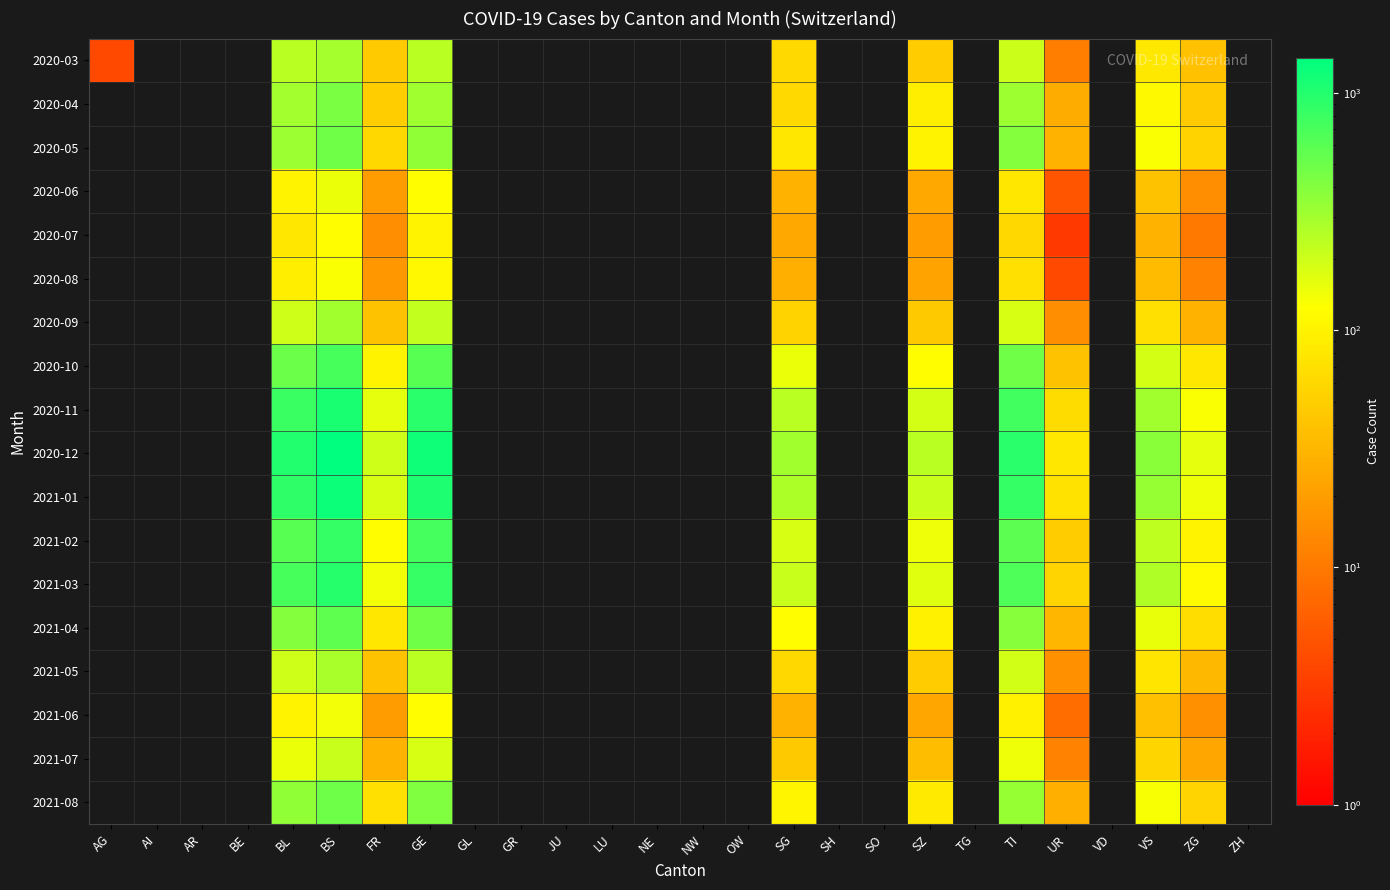

Reading left to right, list all the values displayed in this chart.

2020-03: AG=4	AI=0	AR=0	BE=0	BL=242	BS=292	FR=46	GE=241	GL=0	GR=0	JU=0	LU=0	NE=0	NW=0	OW=0	SG=62	SH=0	SO=0	SZ=48	TG=0	TI=202	UR=11	VD=0	VS=81	ZG=39	ZH=0
2020-04: AG=0	AI=0	AR=0	BE=0	BL=298	BS=434	FR=49	GE=305	GL=0	GR=0	JU=0	LU=0	NE=0	NW=0	OW=0	SG=62	SH=0	SO=0	SZ=92	TG=0	TI=314	UR=26	VD=0	VS=112	ZG=46	ZH=0
2020-05: AG=0	AI=0	AR=0	BE=0	BL=320	BS=480	FR=60	GE=350	GL=0	GR=0	JU=0	LU=0	NE=0	NW=0	OW=0	SG=80	SH=0	SO=0	SZ=100	TG=0	TI=400	UR=30	VD=0	VS=130	ZG=55	ZH=0
2020-06: AG=0	AI=0	AR=0	BE=0	BL=100	BS=150	FR=20	GE=120	GL=0	GR=0	JU=0	LU=0	NE=0	NW=0	OW=0	SG=30	SH=0	SO=0	SZ=25	TG=0	TI=80	UR=5	VD=0	VS=40	ZG=15	ZH=0
2020-07: AG=0	AI=0	AR=0	BE=0	BL=80	BS=120	FR=15	GE=100	GL=0	GR=0	JU=0	LU=0	NE=0	NW=0	OW=0	SG=25	SH=0	SO=0	SZ=20	TG=0	TI=60	UR=3	VD=0	VS=30	ZG=10	ZH=0
2020-08: AG=0	AI=0	AR=0	BE=0	BL=90	BS=130	FR=18	GE=110	GL=0	GR=0	JU=0	LU=0	NE=0	NW=0	OW=0	SG=28	SH=0	SO=0	SZ=22	TG=0	TI=70	UR=4	VD=0	VS=35	ZG=12	ZH=0
2020-09: AG=0	AI=0	AR=0	BE=0	BL=200	BS=300	FR=40	GE=220	GL=0	GR=0	JU=0	LU=0	NE=0	NW=0	OW=0	SG=55	SH=0	SO=0	SZ=45	TG=0	TI=180	UR=15	VD=0	VS=70	ZG=30	ZH=0
2020-10: AG=0	AI=0	AR=0	BE=0	BL=500	BS=700	FR=100	GE=600	GL=0	GR=0	JU=0	LU=0	NE=0	NW=0	OW=0	SG=150	SH=0	SO=0	SZ=120	TG=0	TI=480	UR=40	VD=0	VS=190	ZG=80	ZH=0
2020-11: AG=0	AI=0	AR=0	BE=0	BL=800	BS=1100	FR=160	GE=950	GL=0	GR=0	JU=0	LU=0	NE=0	NW=0	OW=0	SG=240	SH=0	SO=0	SZ=190	TG=0	TI=760	UR=65	VD=0	VS=300	ZG=130	ZH=0
2020-12: AG=0	AI=0	AR=0	BE=0	BL=1000	BS=1400	FR=200	GE=1200	GL=0	GR=0	JU=0	LU=0	NE=0	NW=0	OW=0	SG=300	SH=0	SO=0	SZ=240	TG=0	TI=950	UR=80	VD=0	VS=380	ZG=160	ZH=0
2021-01: AG=0	AI=0	AR=0	BE=0	BL=900	BS=1250	FR=180	GE=1050	GL=0	GR=0	JU=0	LU=0	NE=0	NW=0	OW=0	SG=270	SH=0	SO=0	SZ=210	TG=0	TI=850	UR=72	VD=0	VS=340	ZG=145	ZH=0
2021-02: AG=0	AI=0	AR=0	BE=0	BL=600	BS=850	FR=120	GE=720	GL=0	GR=0	JU=0	LU=0	NE=0	NW=0	OW=0	SG=180	SH=0	SO=0	SZ=145	TG=0	TI=580	UR=48	VD=0	VS=230	ZG=100	ZH=0
2021-03: AG=0	AI=0	AR=0	BE=0	BL=700	BS=980	FR=140	GE=840	GL=0	GR=0	JU=0	LU=0	NE=0	NW=0	OW=0	SG=210	SH=0	SO=0	SZ=168	TG=0	TI=670	UR=56	VD=0	VS=266	ZG=115	ZH=0
2021-04: AG=0	AI=0	AR=0	BE=0	BL=400	BS=560	FR=80	GE=480	GL=0	GR=0	JU=0	LU=0	NE=0	NW=0	OW=0	SG=120	SH=0	SO=0	SZ=96	TG=0	TI=384	UR=32	VD=0	VS=152	ZG=66	ZH=0
2021-05: AG=0	AI=0	AR=0	BE=0	BL=200	BS=280	FR=40	GE=240	GL=0	GR=0	JU=0	LU=0	NE=0	NW=0	OW=0	SG=60	SH=0	SO=0	SZ=48	TG=0	TI=192	UR=16	VD=0	VS=76	ZG=33	ZH=0
2021-06: AG=0	AI=0	AR=0	BE=0	BL=100	BS=140	FR=20	GE=120	GL=0	GR=0	JU=0	LU=0	NE=0	NW=0	OW=0	SG=30	SH=0	SO=0	SZ=24	TG=0	TI=96	UR=8	VD=0	VS=38	ZG=16	ZH=0
2021-07: AG=0	AI=0	AR=0	BE=0	BL=150	BS=210	FR=30	GE=180	GL=0	GR=0	JU=0	LU=0	NE=0	NW=0	OW=0	SG=45	SH=0	SO=0	SZ=36	TG=0	TI=144	UR=12	VD=0	VS=57	ZG=24	ZH=0
2021-08: AG=0	AI=0	AR=0	BE=0	BL=350	BS=490	FR=70	GE=420	GL=0	GR=0	JU=0	LU=0	NE=0	NW=0	OW=0	SG=105	SH=0	SO=0	SZ=84	TG=0	TI=336	UR=28	VD=0	VS=133	ZG=56	ZH=0